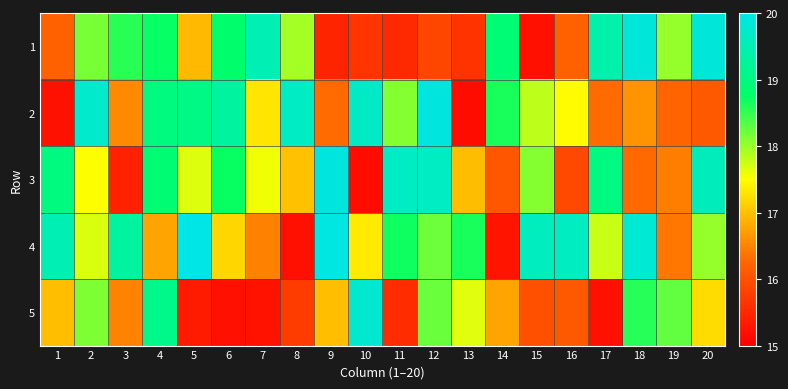

At which category is the sum across all series the highest?

4